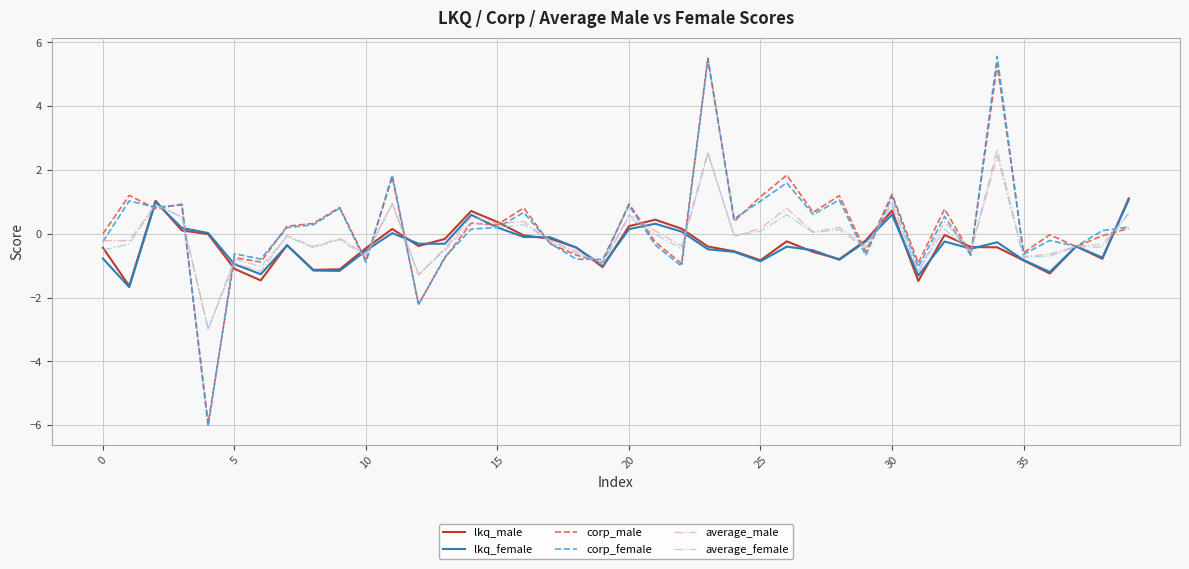

Which series has the widest spread of values?

corp_female